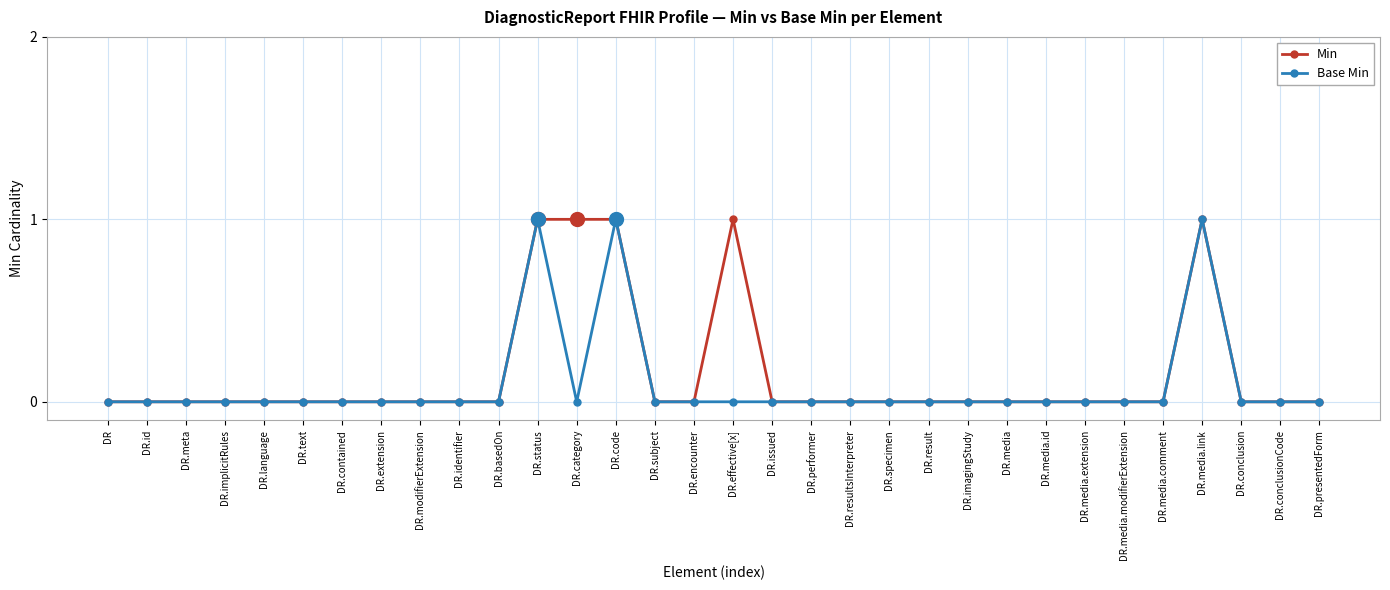

Is the value of Min at DR.effective[x] greater than the value of Base Min at DR.presentedForm?

Yes